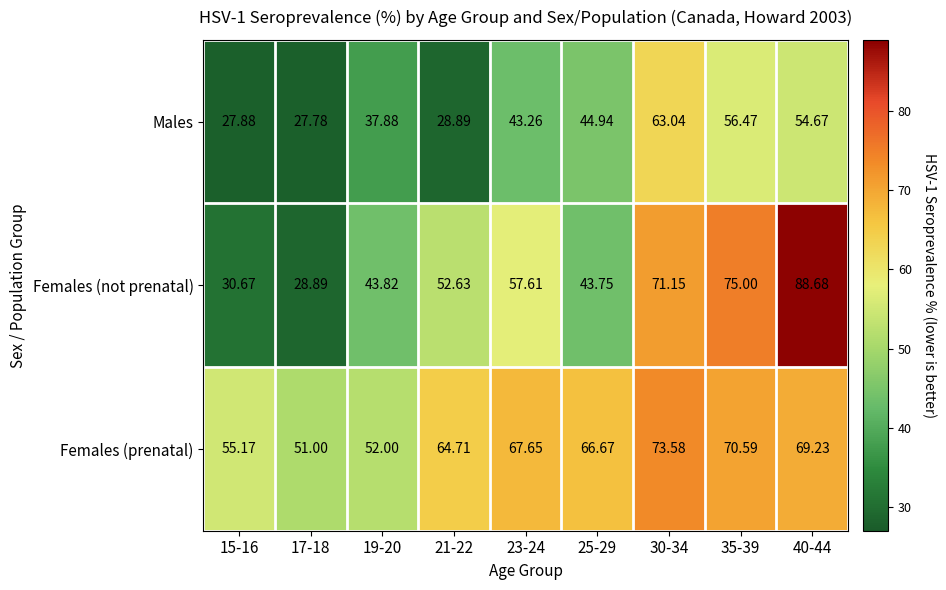

How many series are shown in this chart?

3